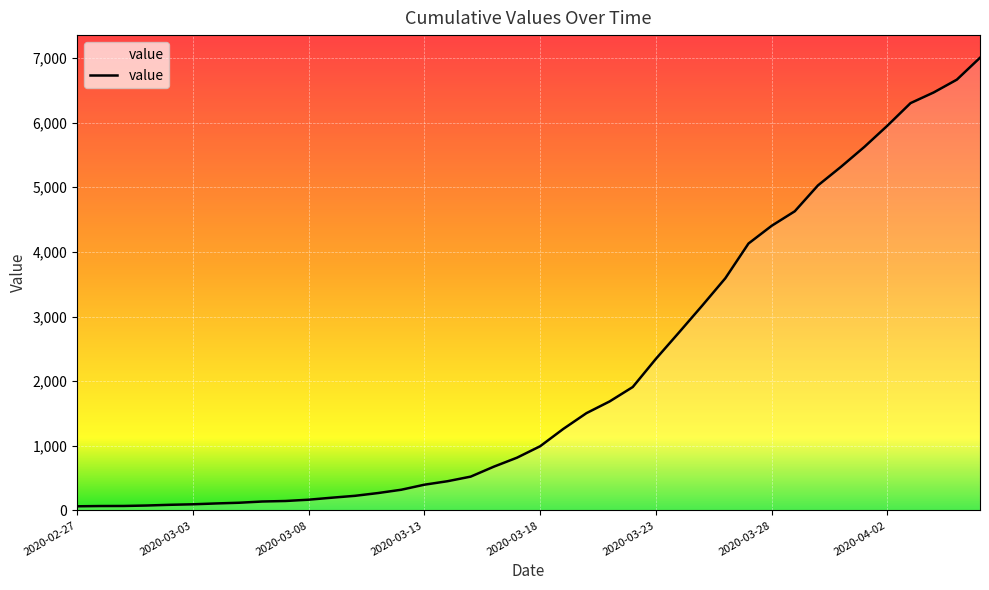

What is the greatest value displayed?

7003